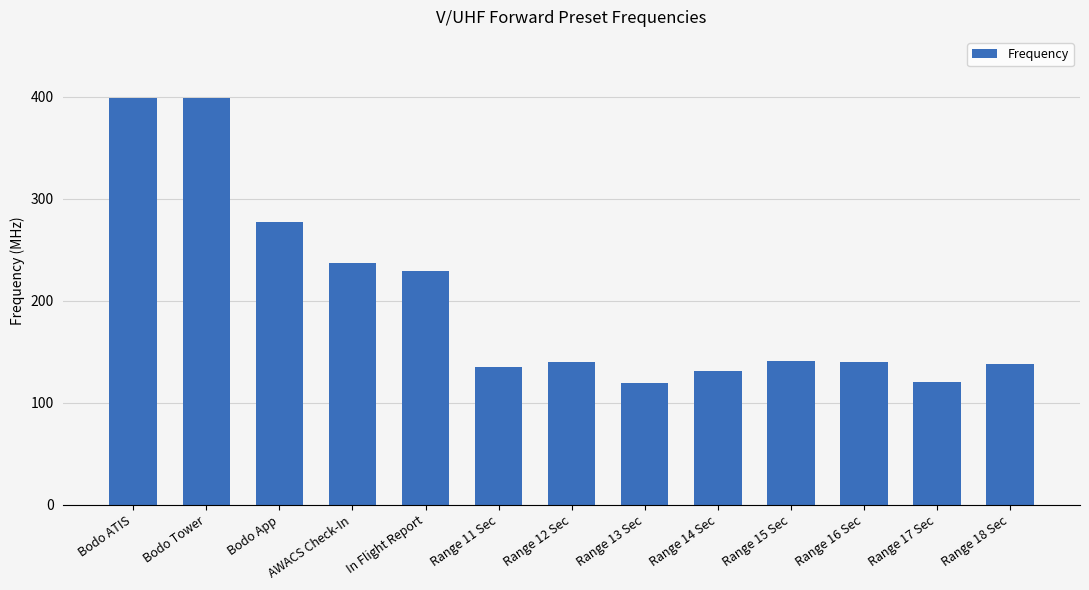

Count the number of values greater than 140.

7